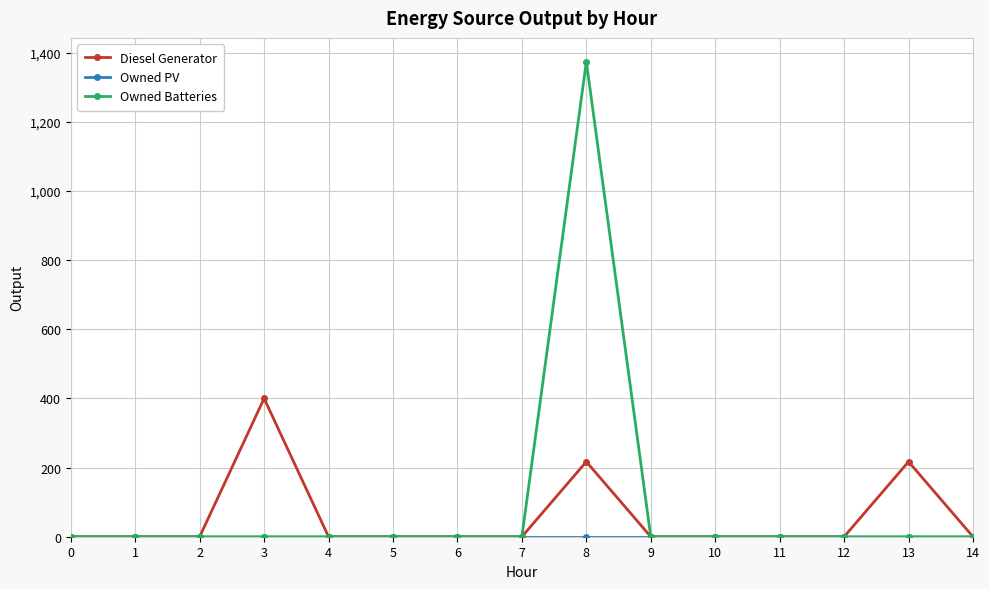

Does the chart display data point markers on the line(s)?

Yes